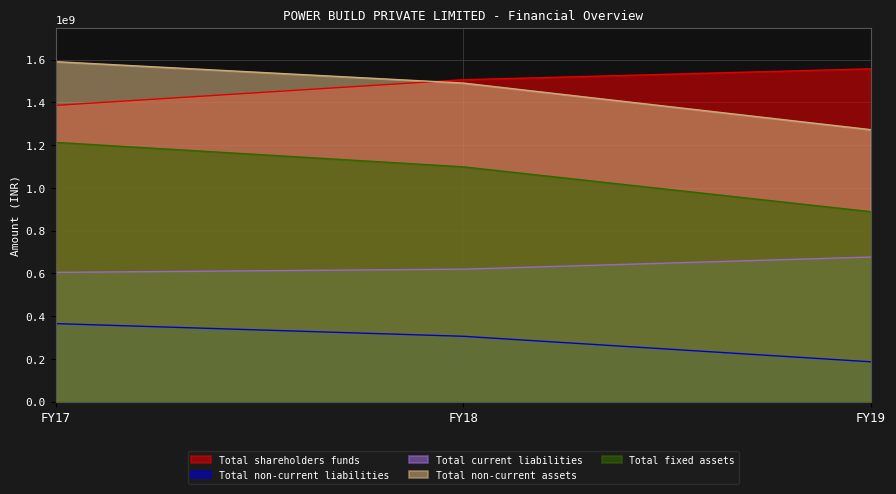

At which label is Total fixed assets closest to 1050450000?

FY18